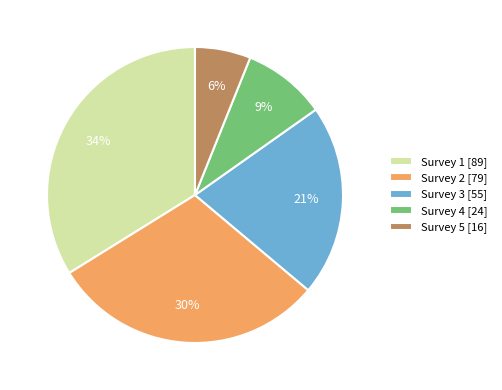

Which category has the smallest portion of the pie?

Survey 5